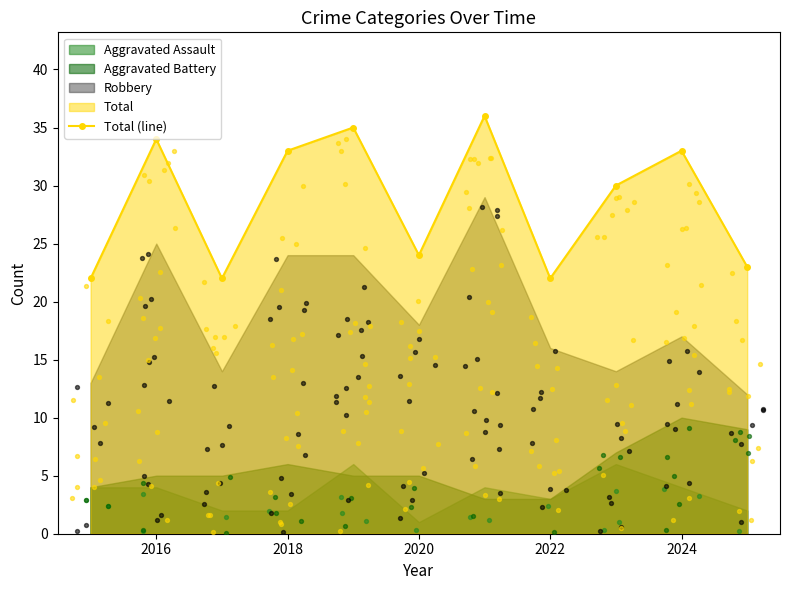

The Total (line) series shows 47 at 2024. True or false?

False